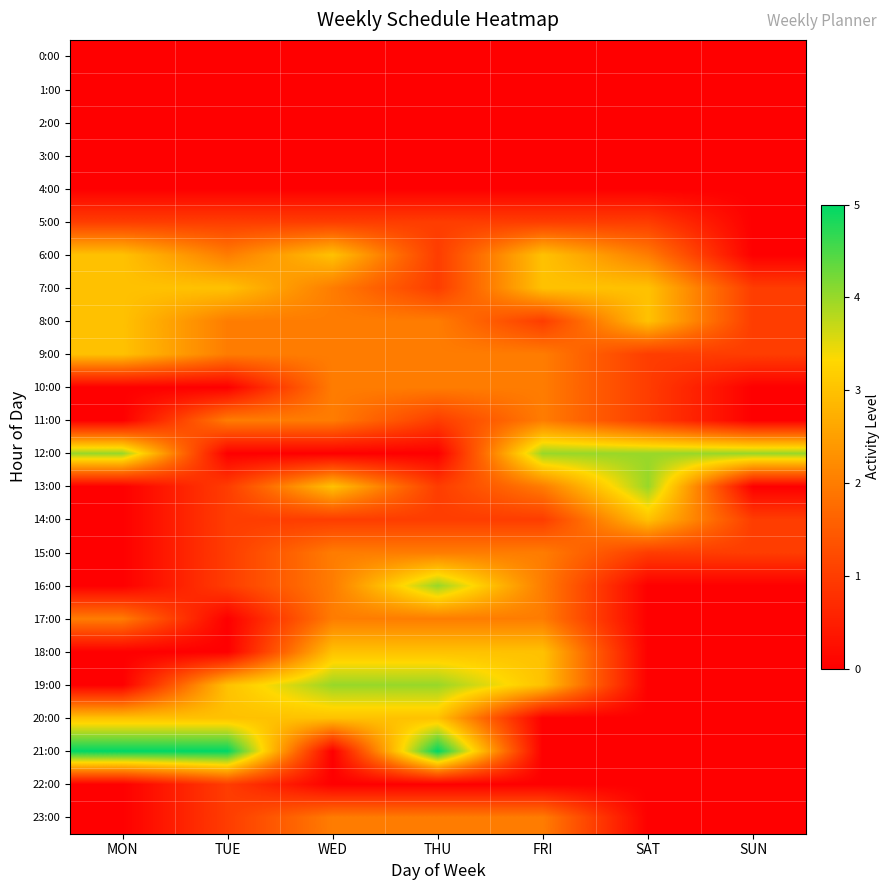

What is the spread (max minus min) of values at WED?

4